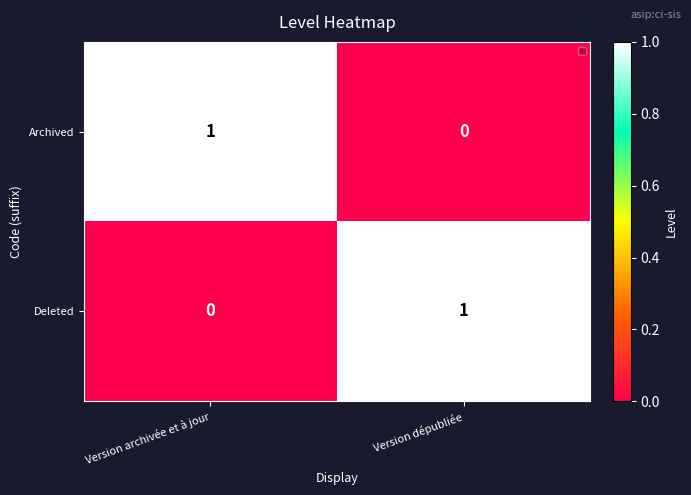

At which label is Deleted closest to 0?

Version archivée et à jour